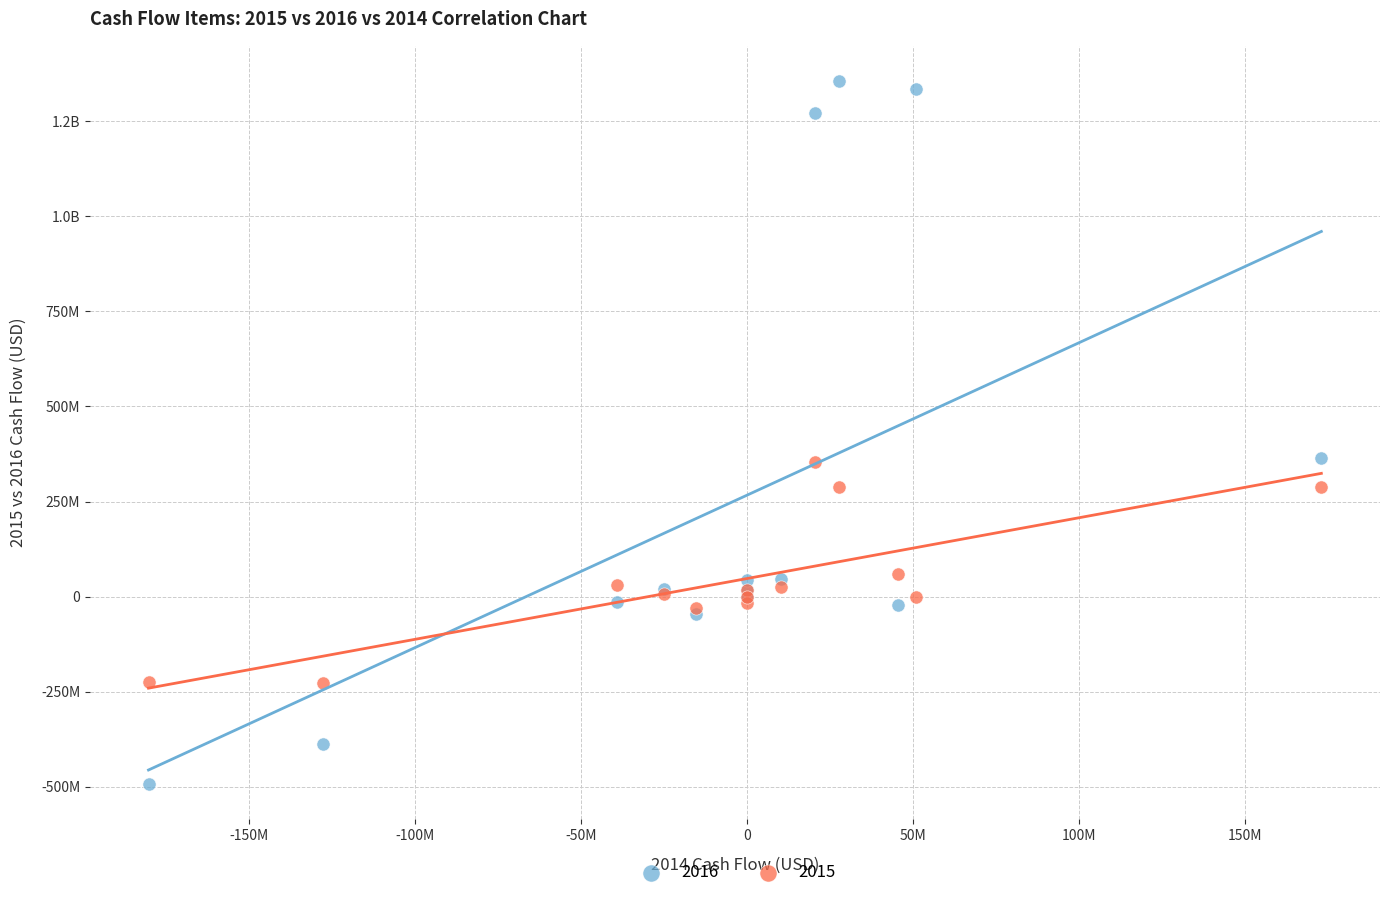

What are all the series names shown in the legend?

2016, 2015